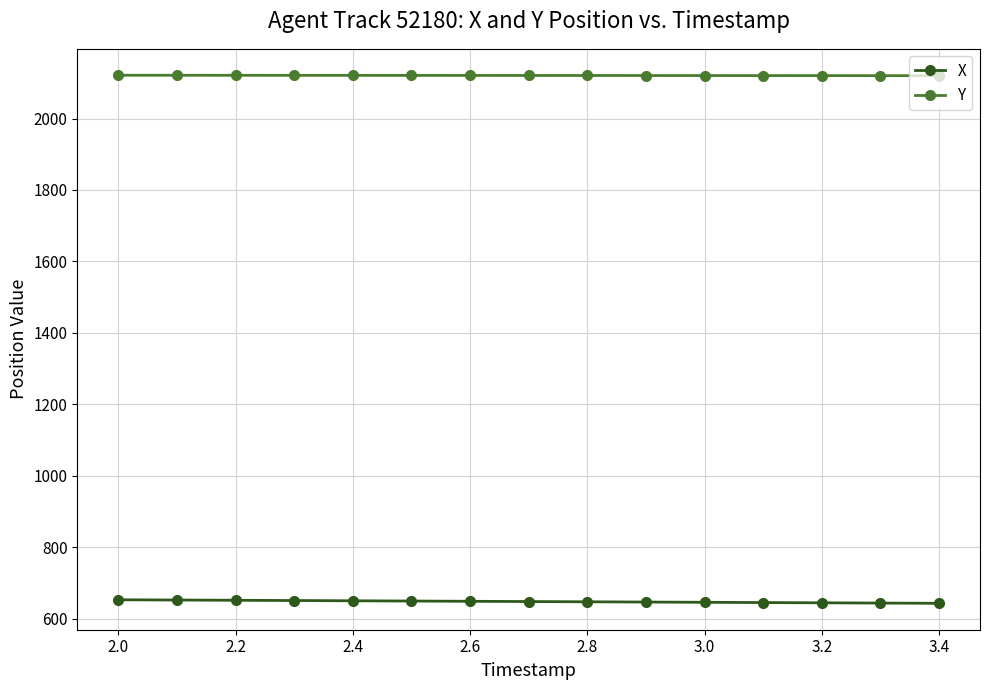

What is the maximum value shown in the chart?

2121.2